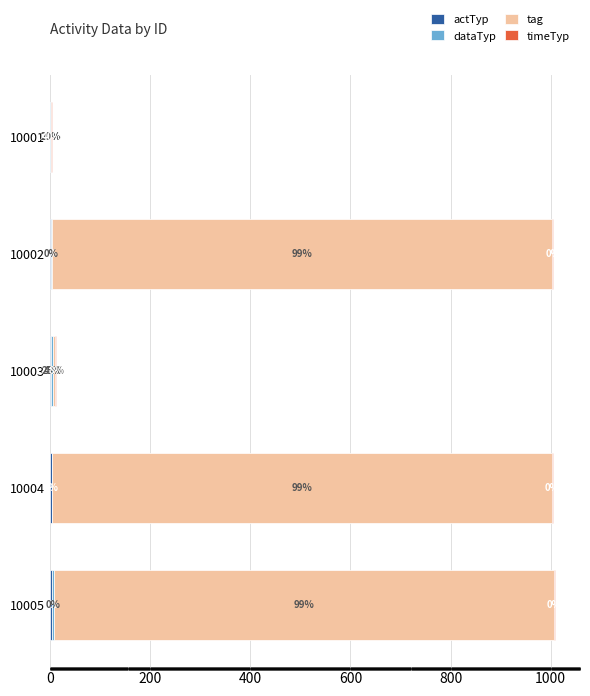

Count the timeTyp values in the range 2 to 3.

4